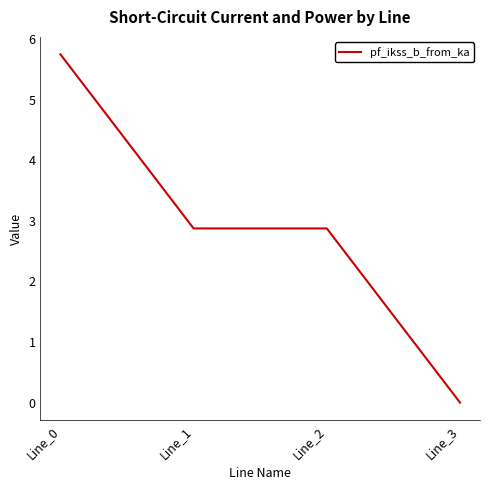

The value at Line_1 is 4.8. True or false?

False